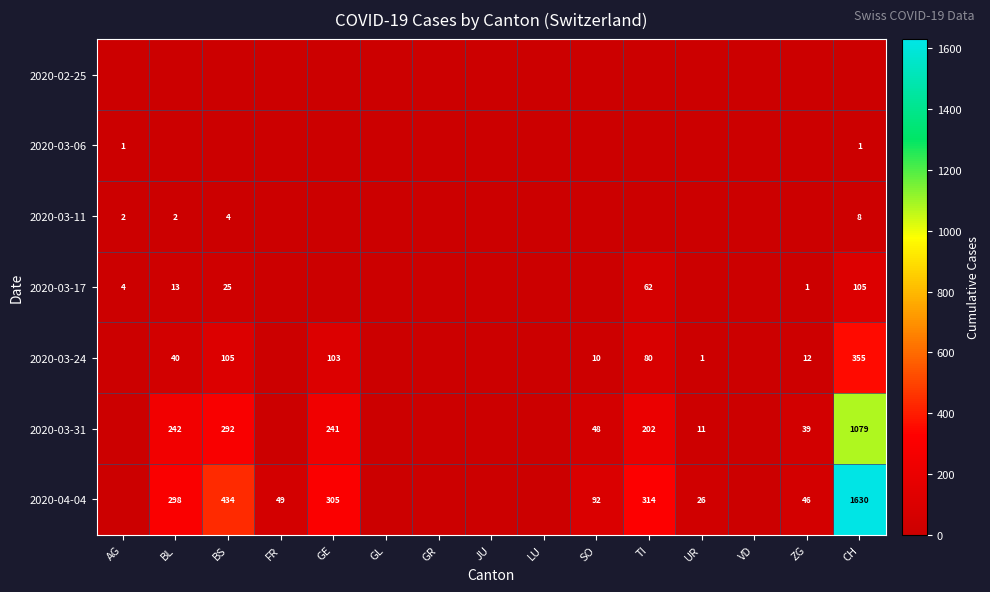

The 2020-03-06 series shows 0 at AG. True or false?

False